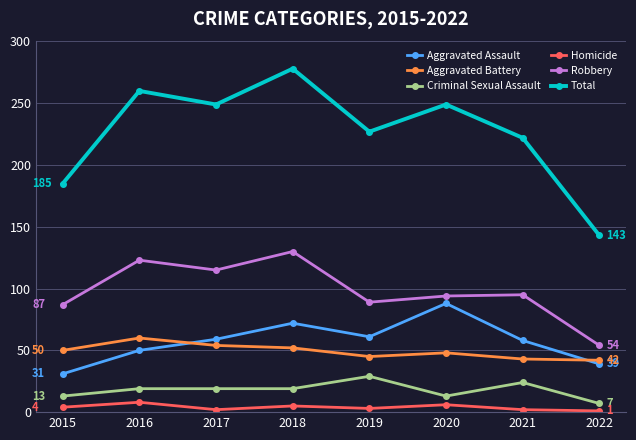

What is the difference between the maximum and minimum values in the Homicide series?

7